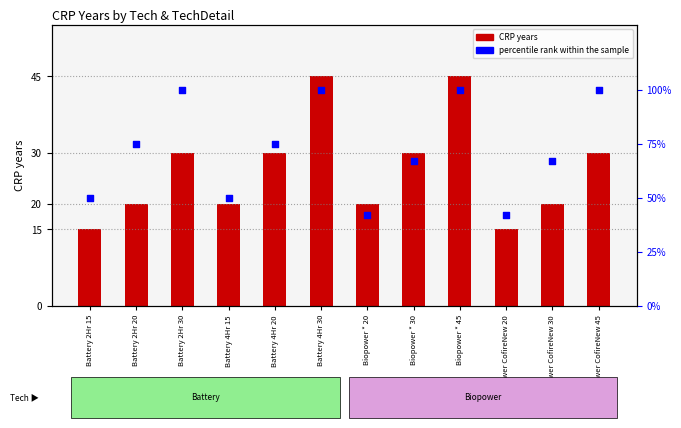

Which series has the largest Y range (max minus min)?

percentile rank within the sample